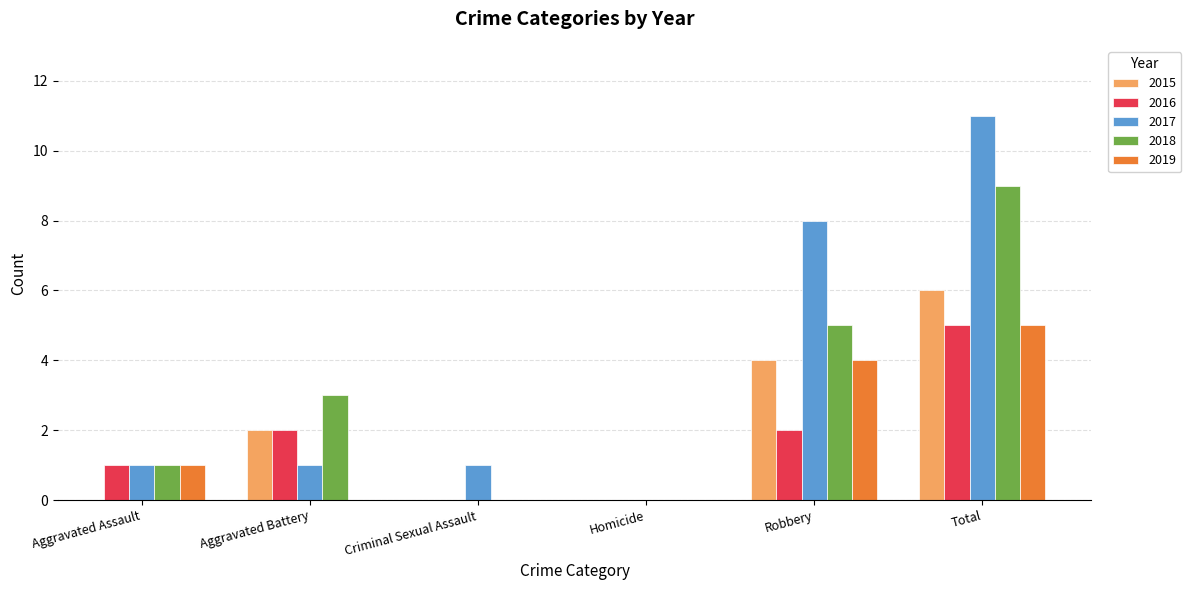

At which category does the chart reach its peak across all series?

Total